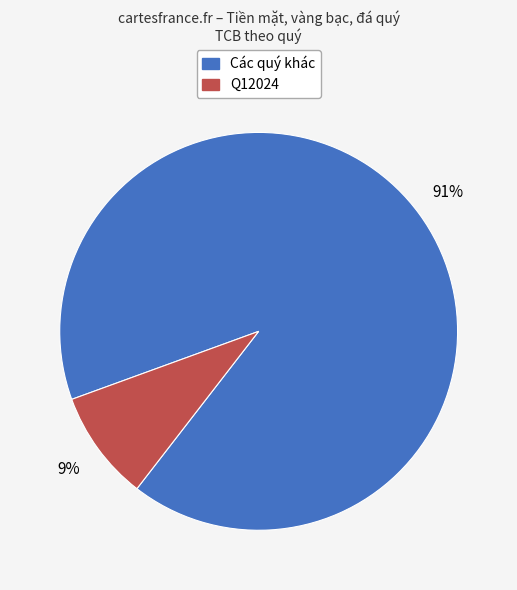

Is the sum of Q12024 and Các quý khác greater than half?

Yes